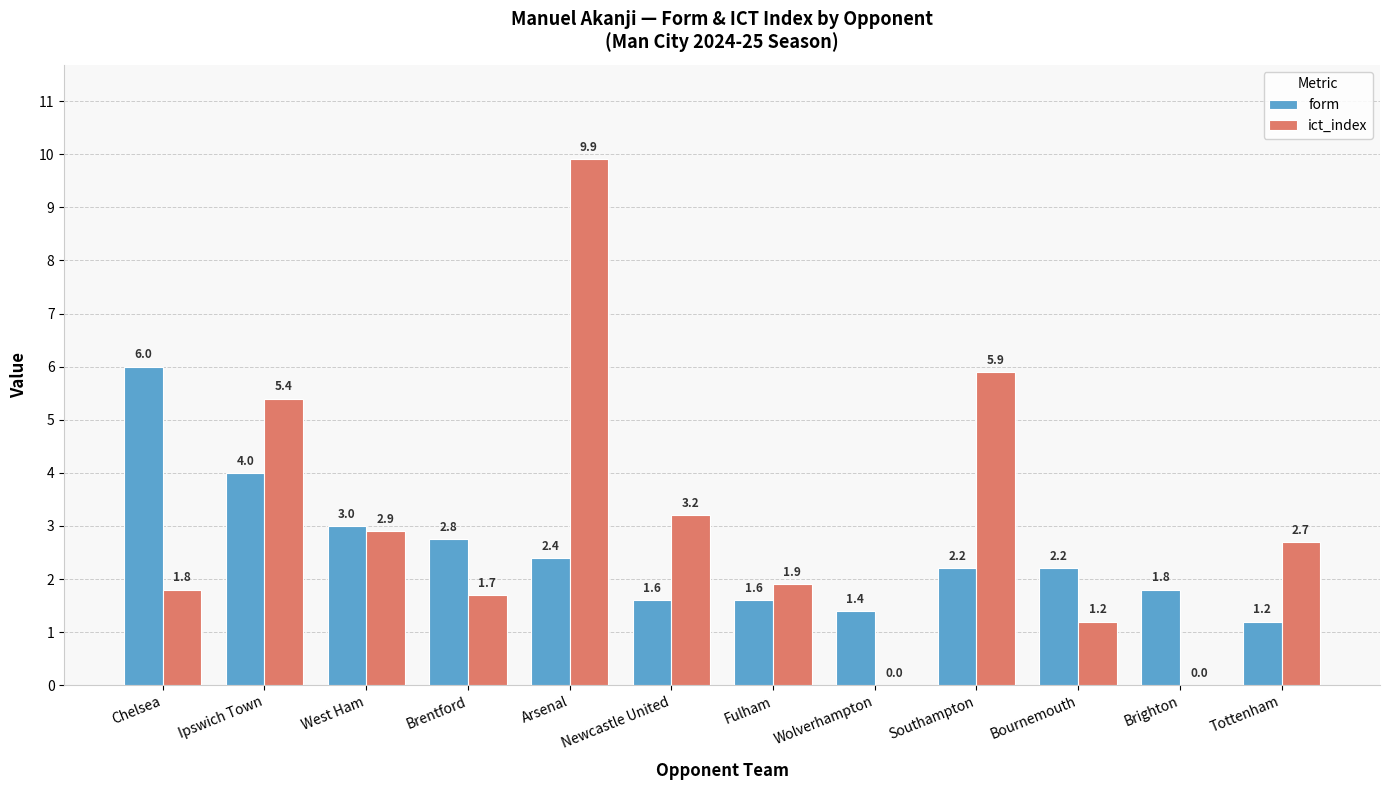

At which category is the sum across all series the highest?

Arsenal